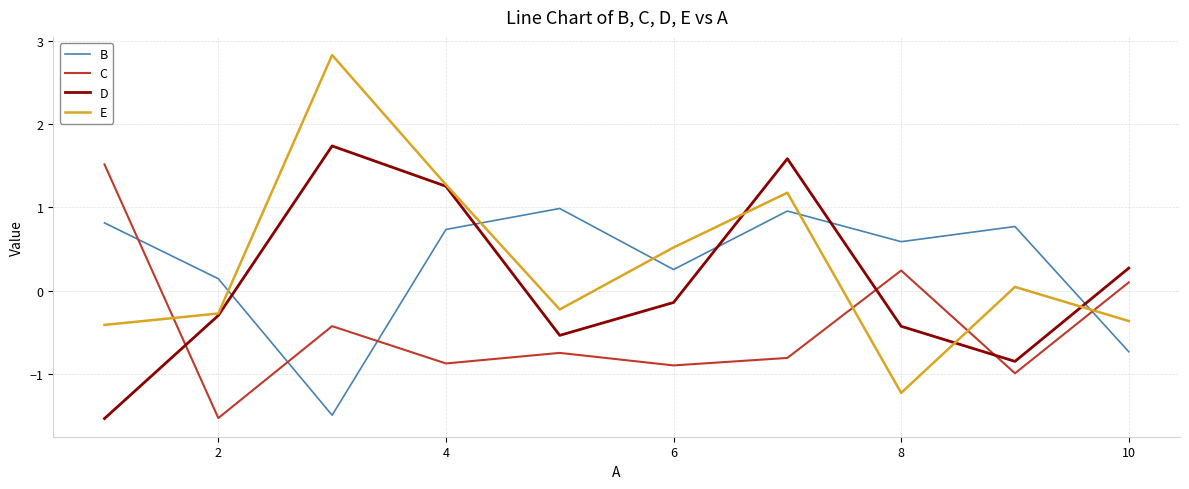

How many intersections are there between D and C?

3